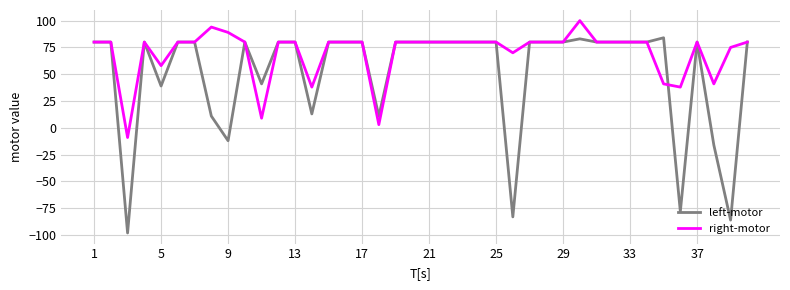

Rank the series by their average value, from lowest to highest.

left-motor, right-motor